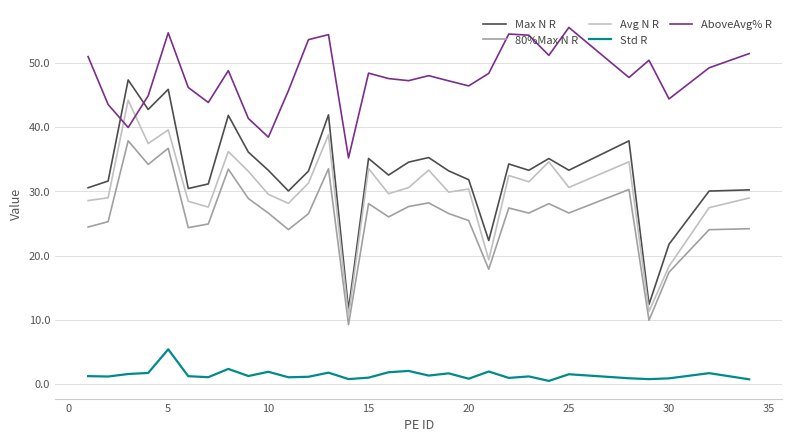

True or false: Std R and 80%Max N R cross at least once.

False